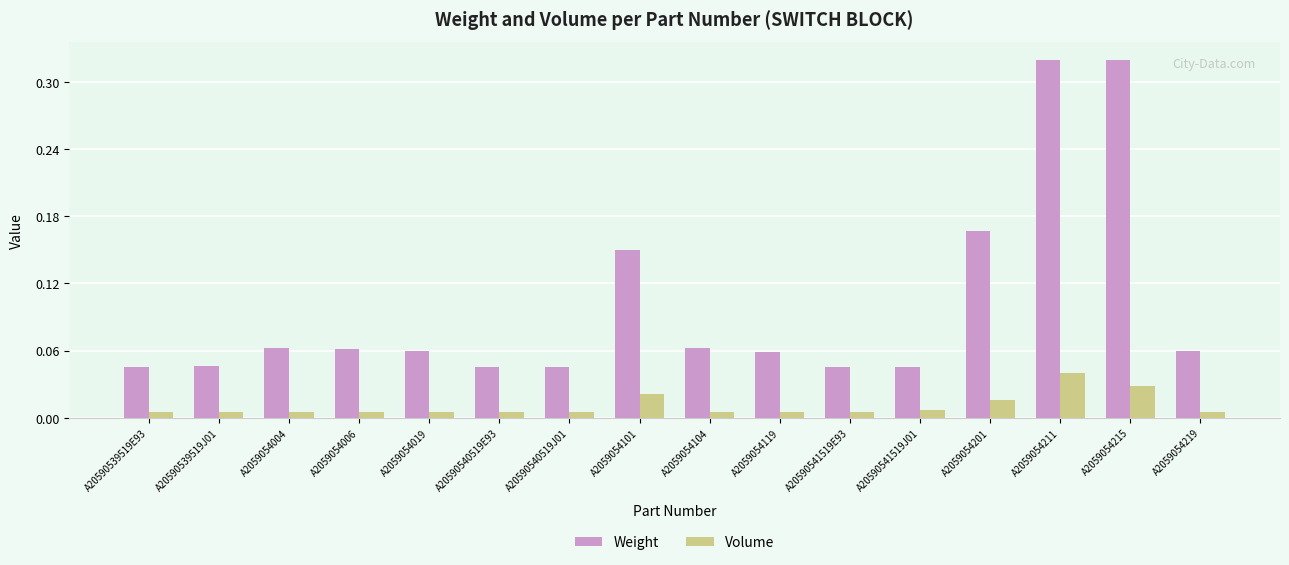

The value of Weight at A20590541519E93 is 0.1. True or false?

False